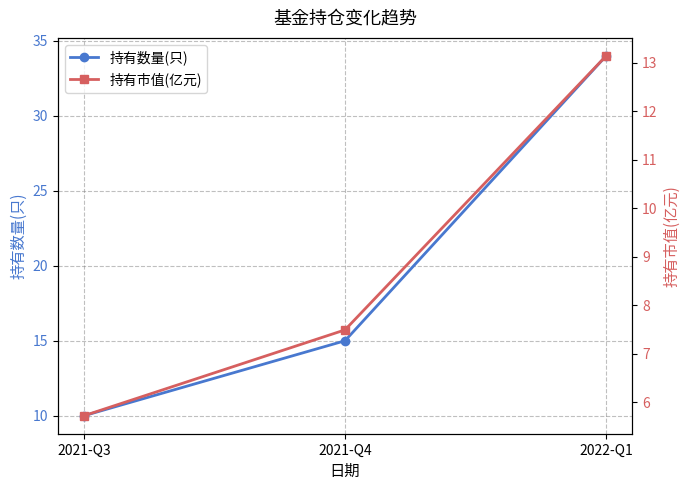

True or false: 持有市值(亿元) has a value of 5.7 at 2021-Q3.

True